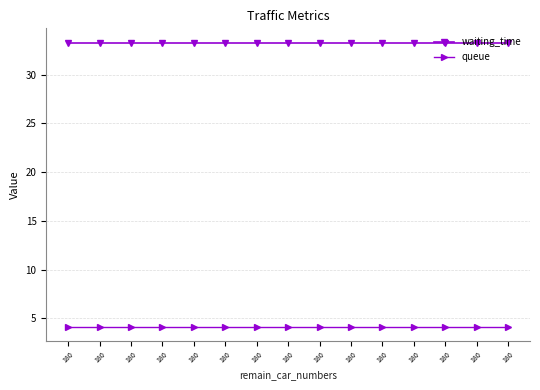

Rank the series at 180 from highest to lowest value.

waiting_time, queue